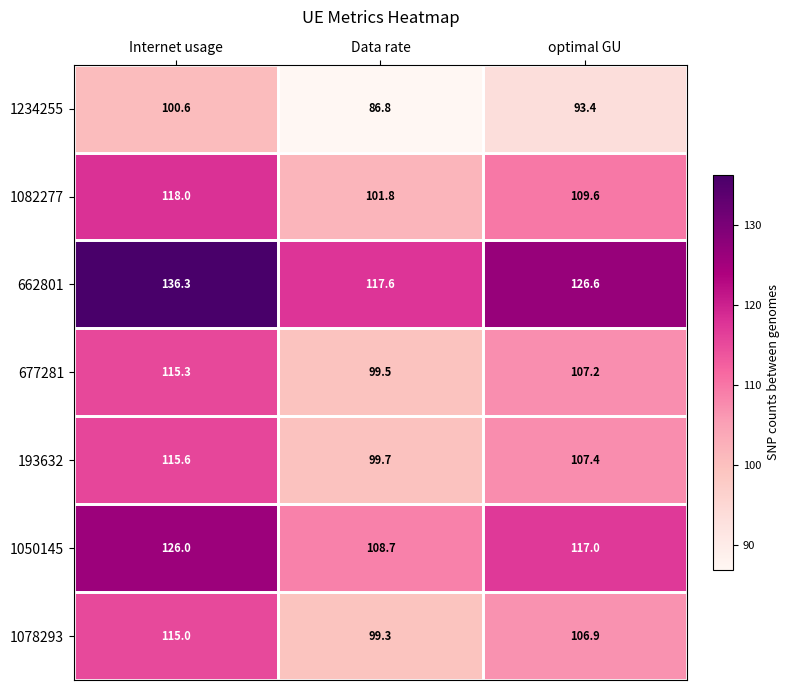

What is the greatest value displayed?

136.3